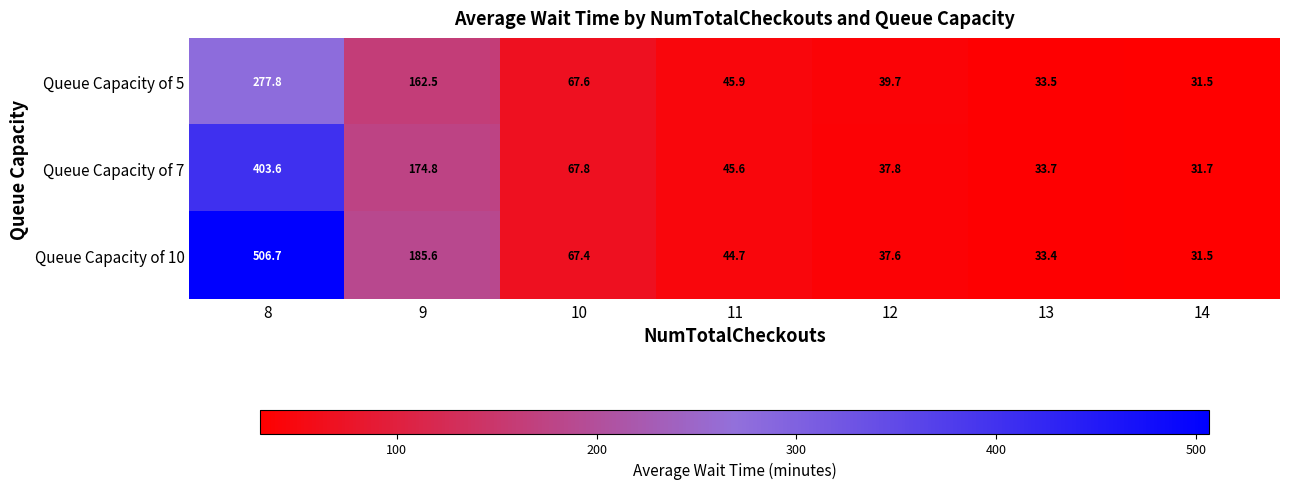

The value of Queue Capacity of 5 at 14 is 31.5. True or false?

True